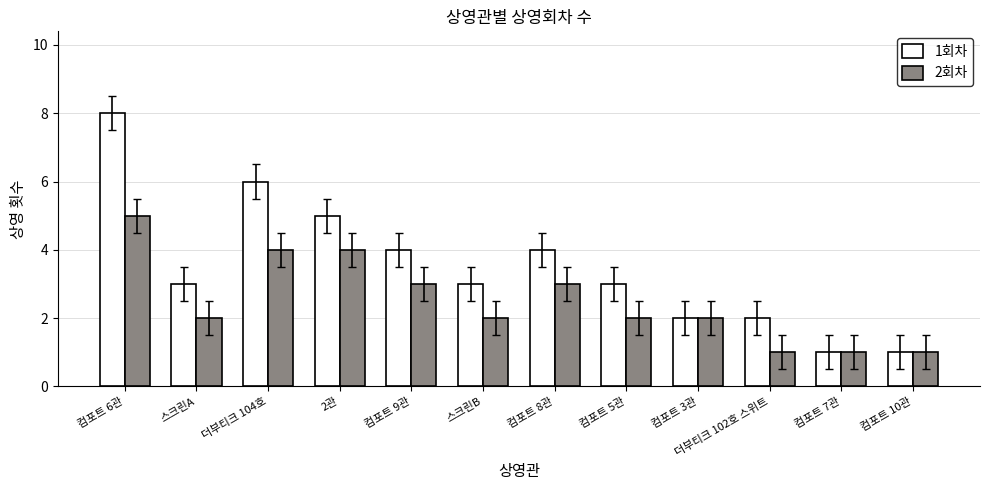

List the series in order of their peak value, highest first.

1회차, 2회차